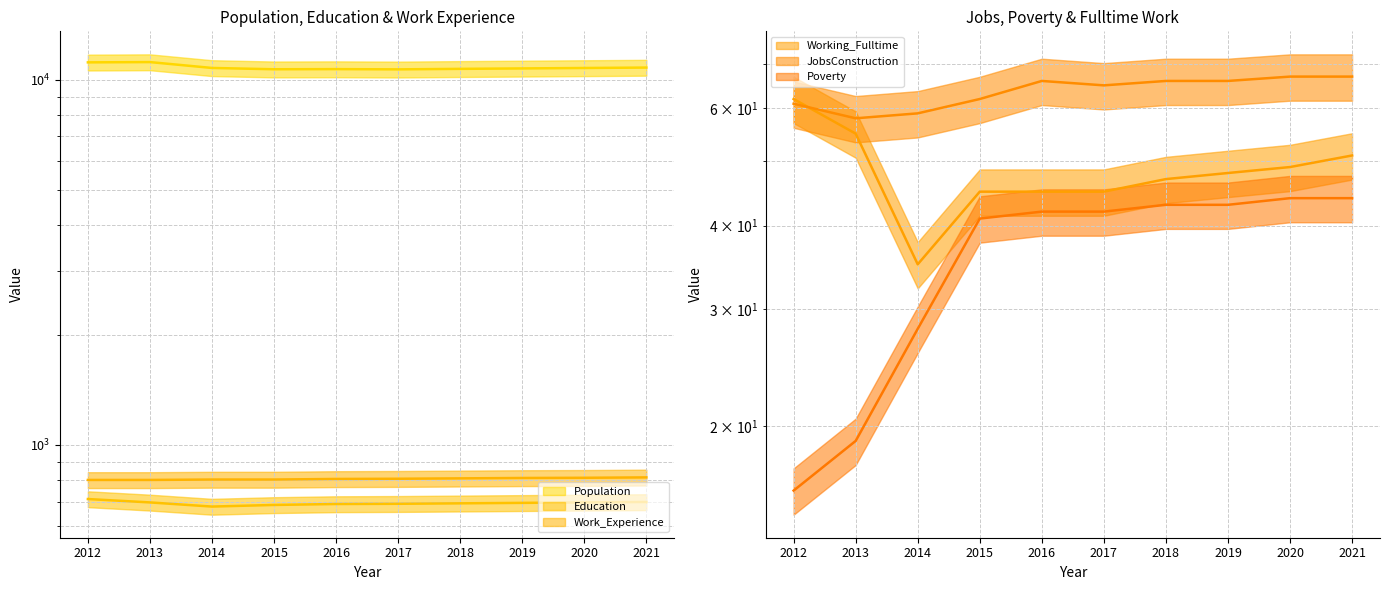

True or false: Population and JobsConstruction cross at least once.

False